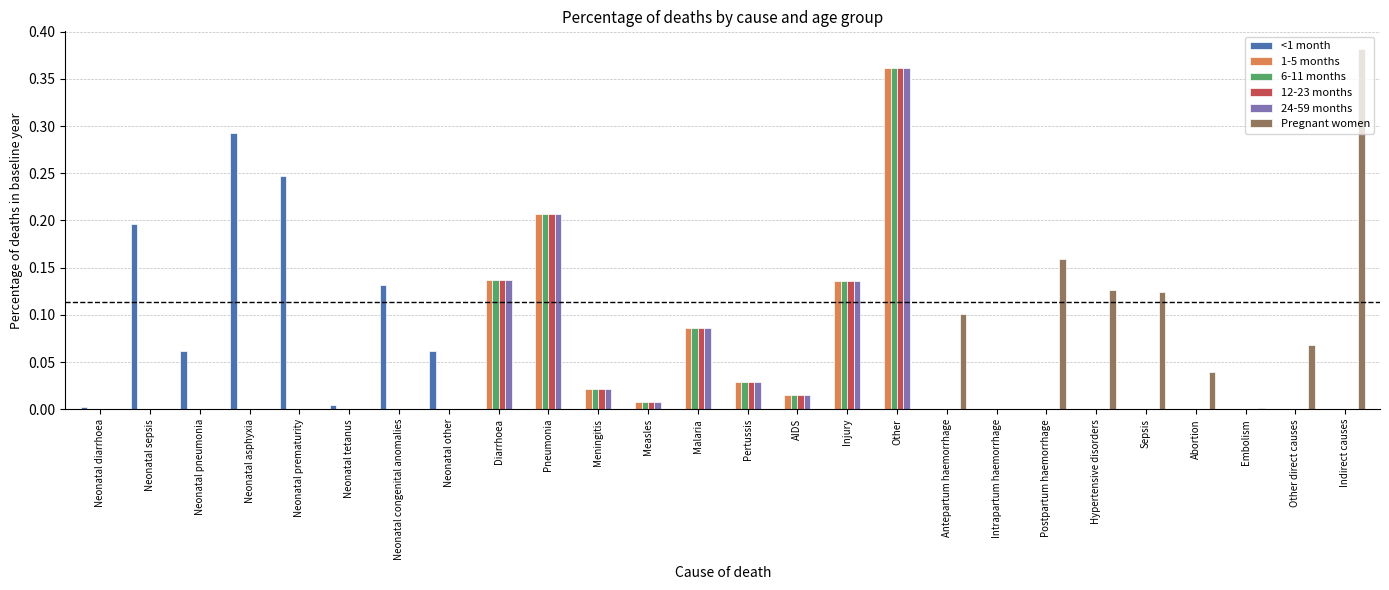

True or false: 12-23 months has a value of 0.0 at Postpartum haemorrhage.

True